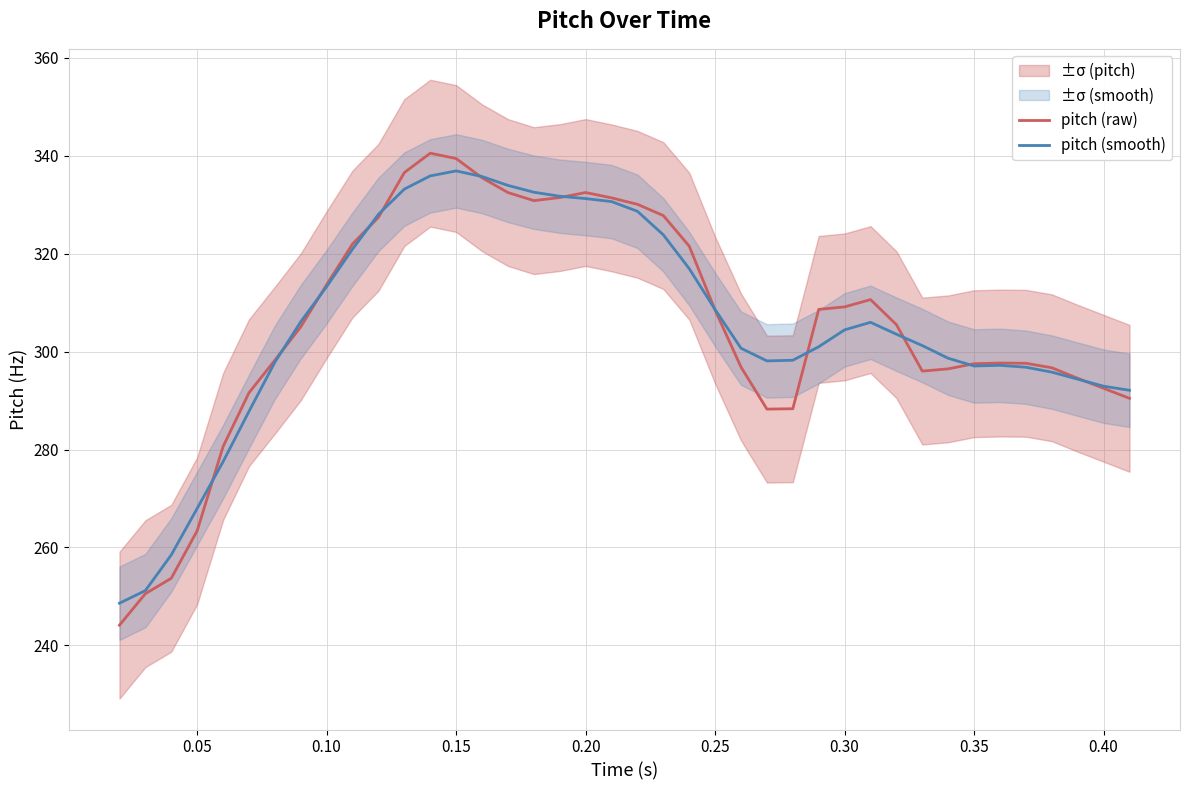

What is the average value of the pitch (raw) series?

305.4